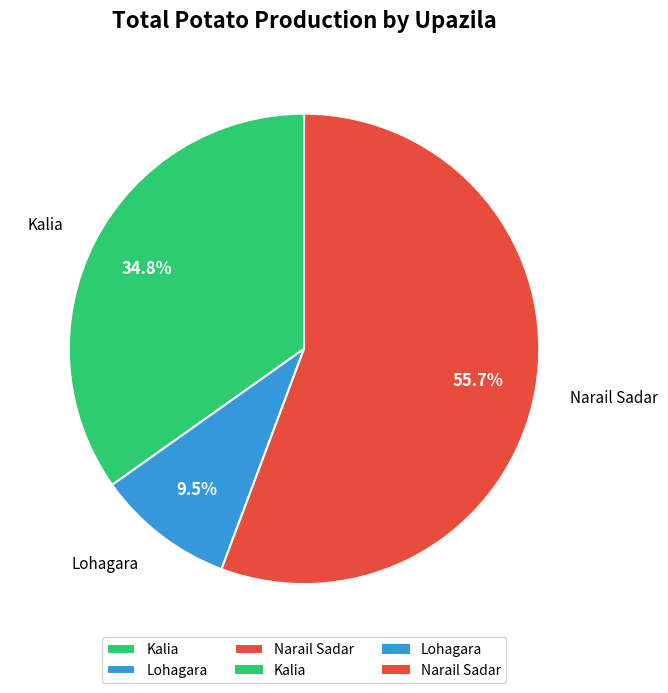

The Narail Sadar slice represents 70% of the pie. True or false?

False